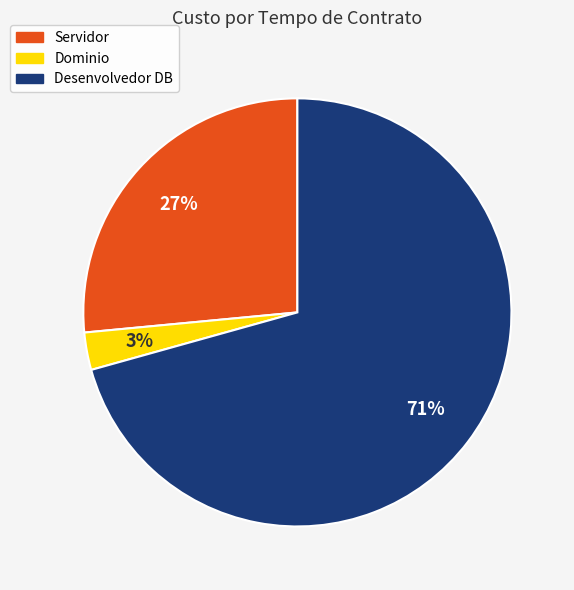

Which category has the biggest portion of the pie?

Desenvolvedor DB